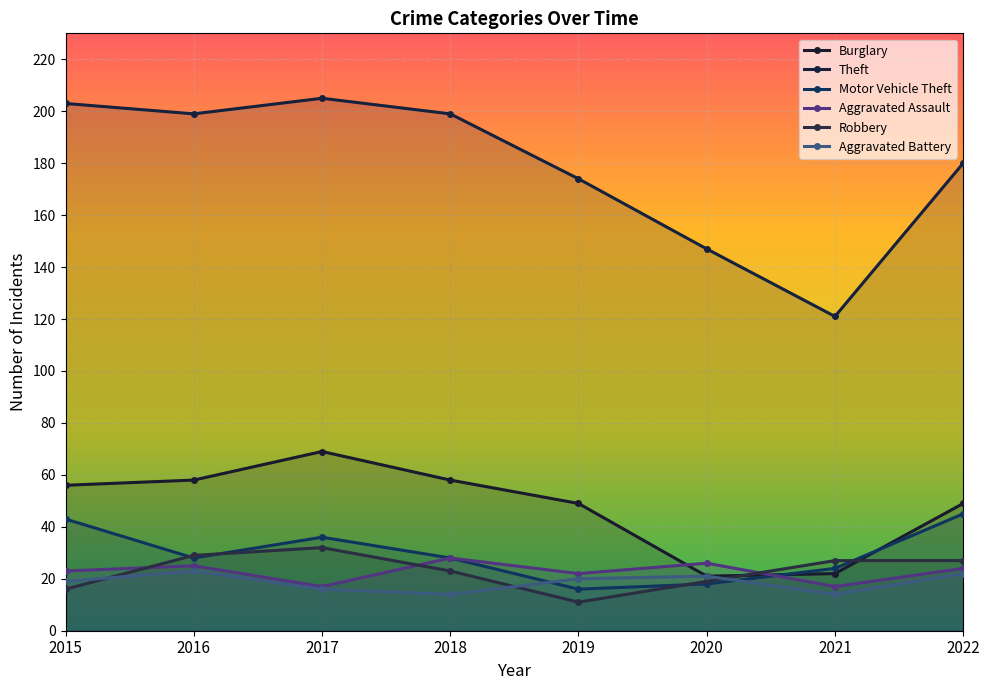

At which category is the sum across all series the highest?

2017